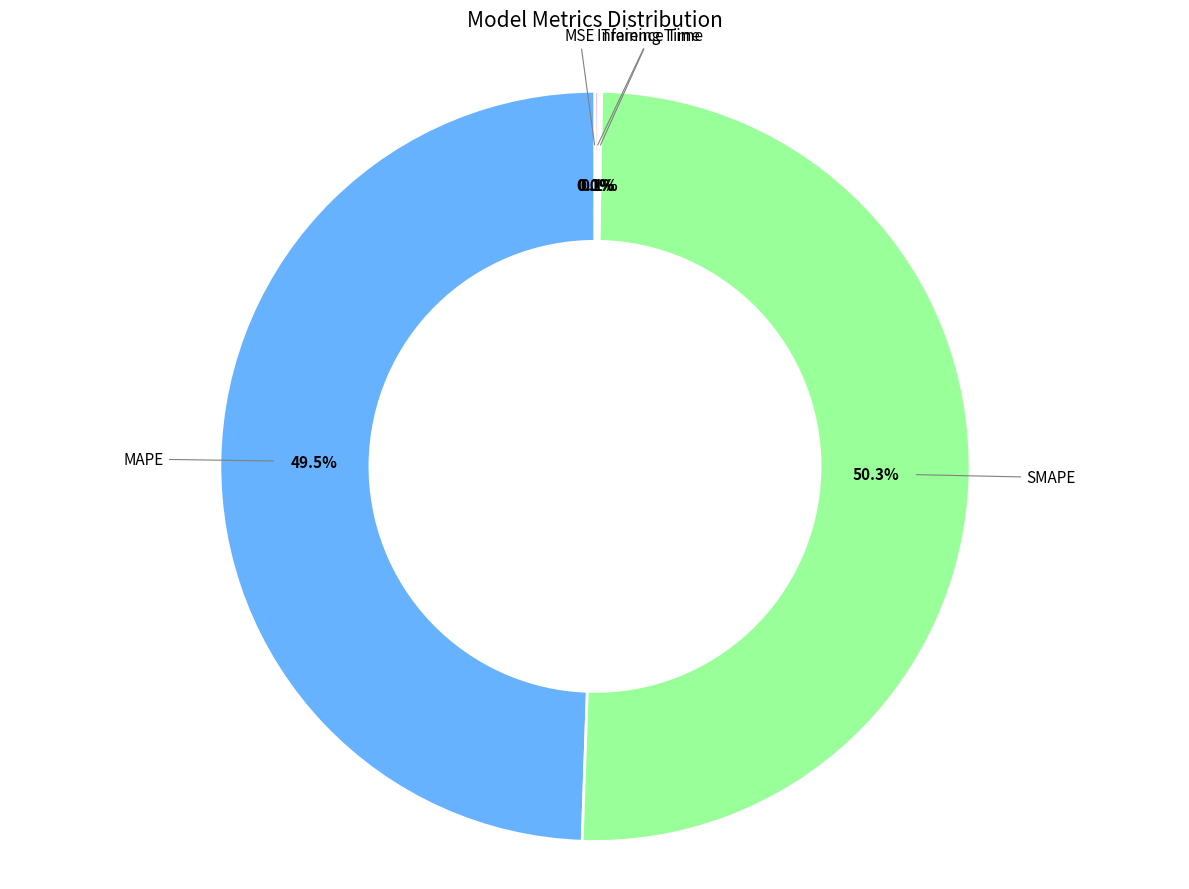

To the nearest percent, what is the difference between the largest and smallest slice percentages?

50%